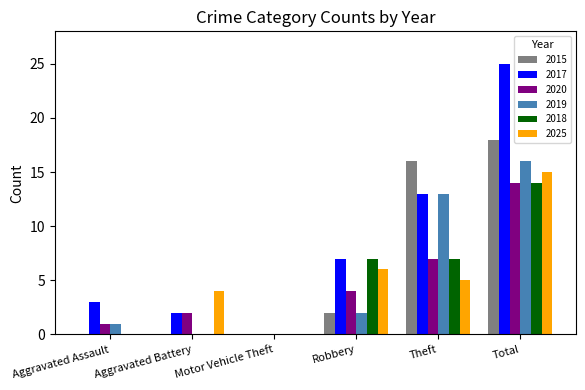

What is the total value across all series at Robbery?

28